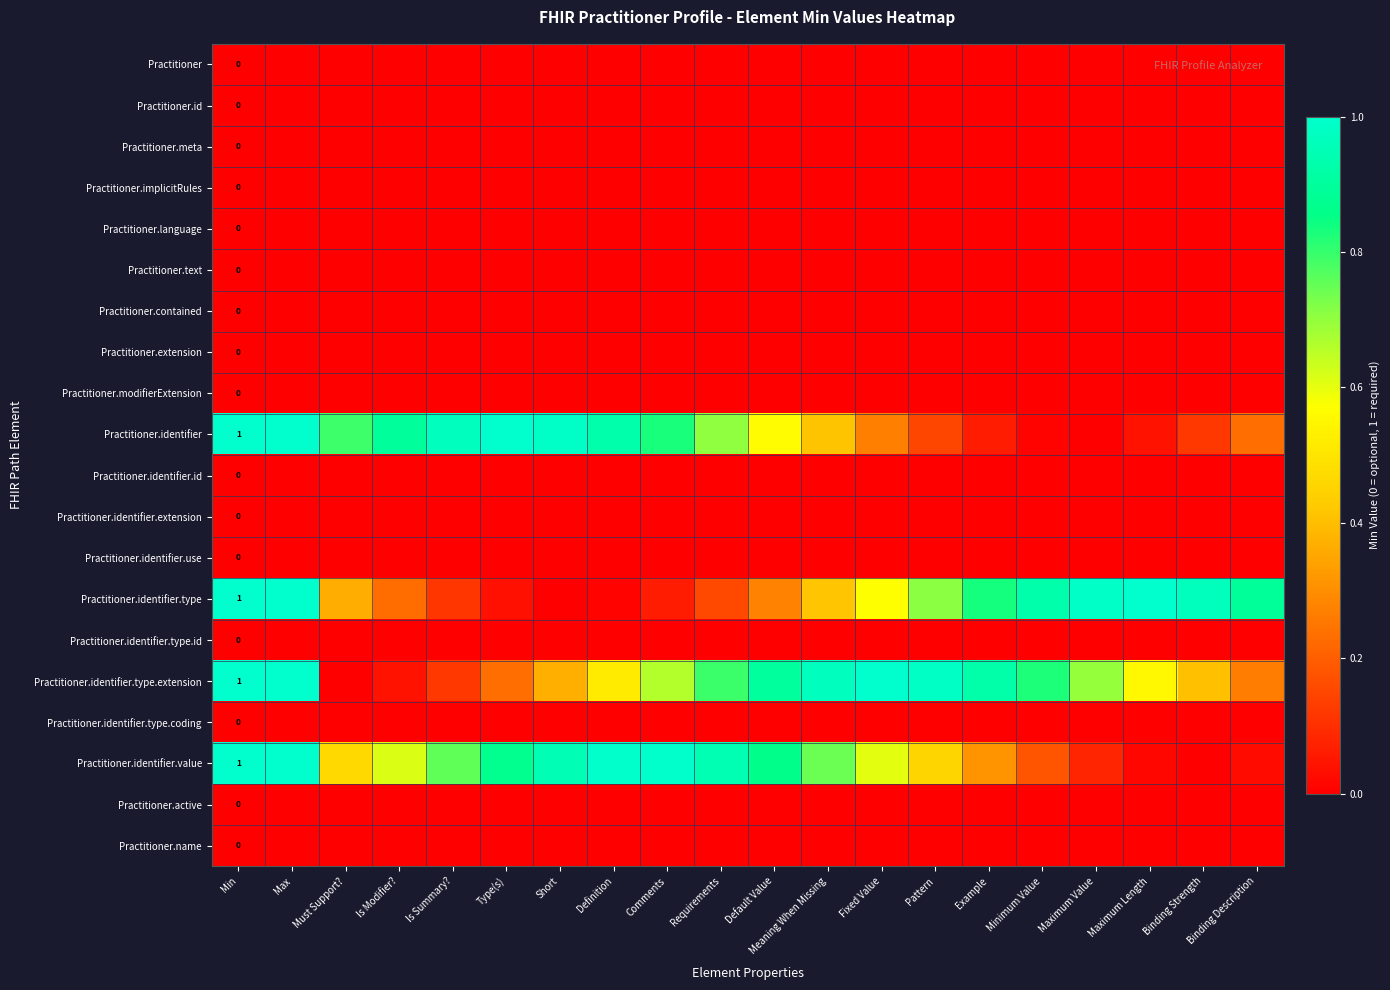

Is it true that Practitioner.language equals 0.0 at Is Modifier??

True